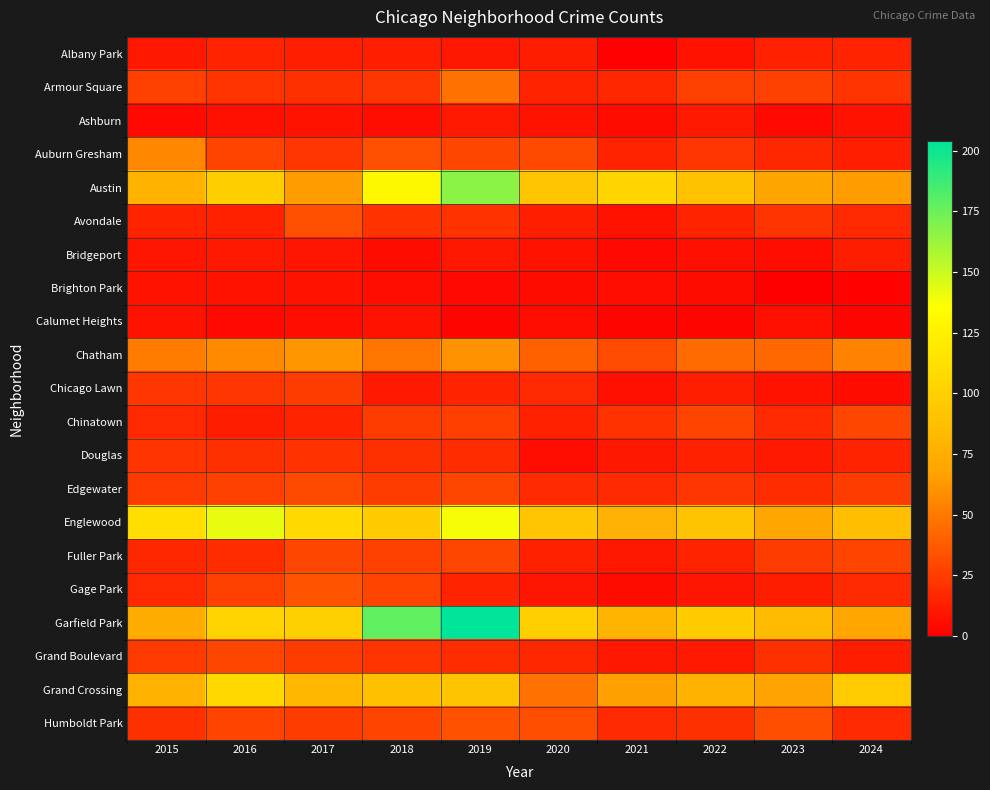

Which label corresponds to the smallest value in the chart?

2023